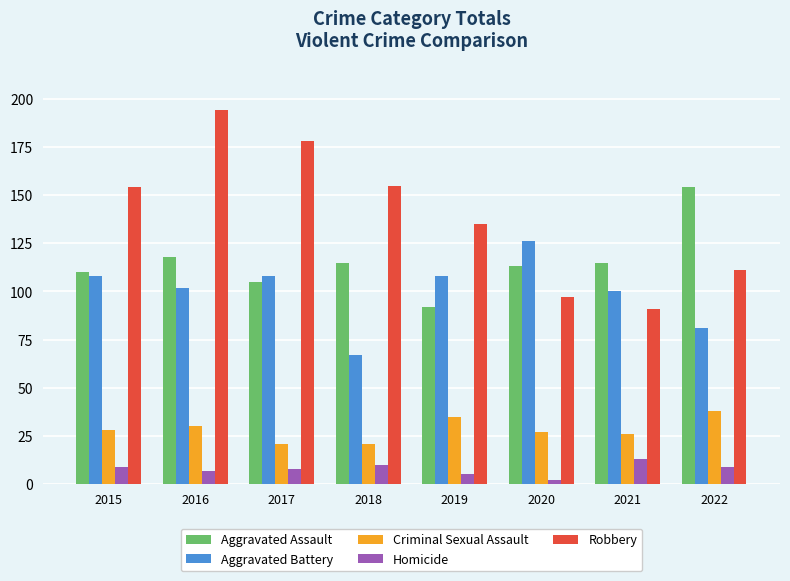

What is the difference between the highest and lowest values at 2021?

102